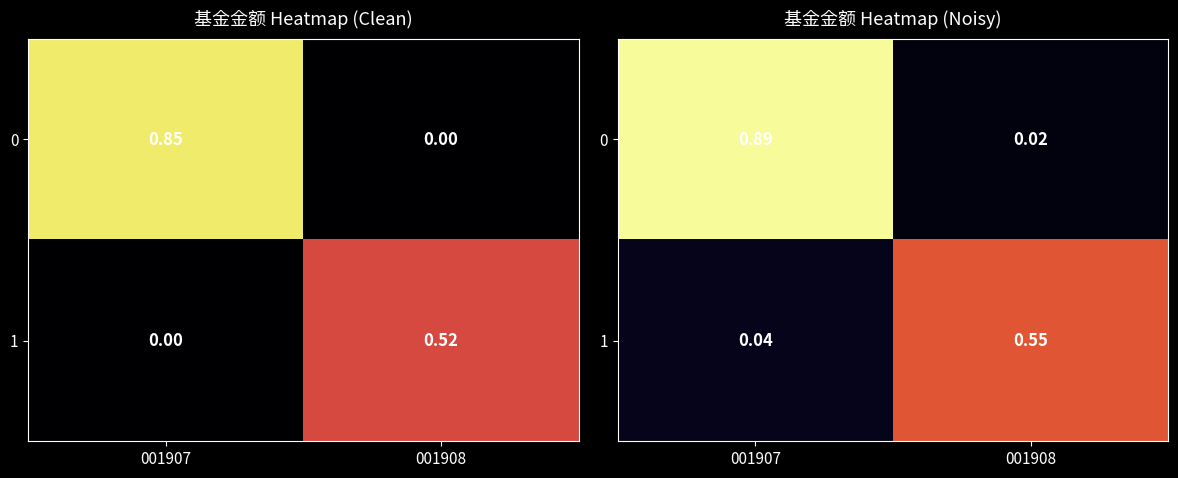

What is the average value of the 0 series?

0.5